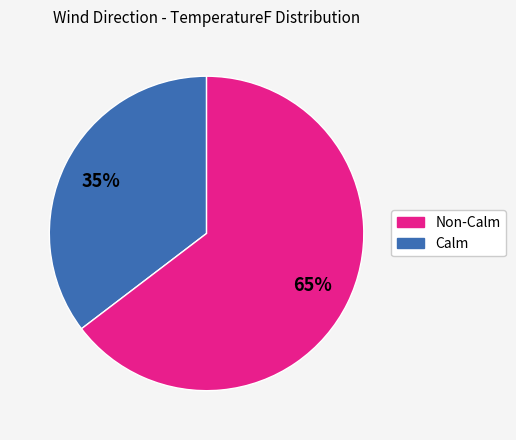

To the nearest percent, what is the average slice percentage?

50%